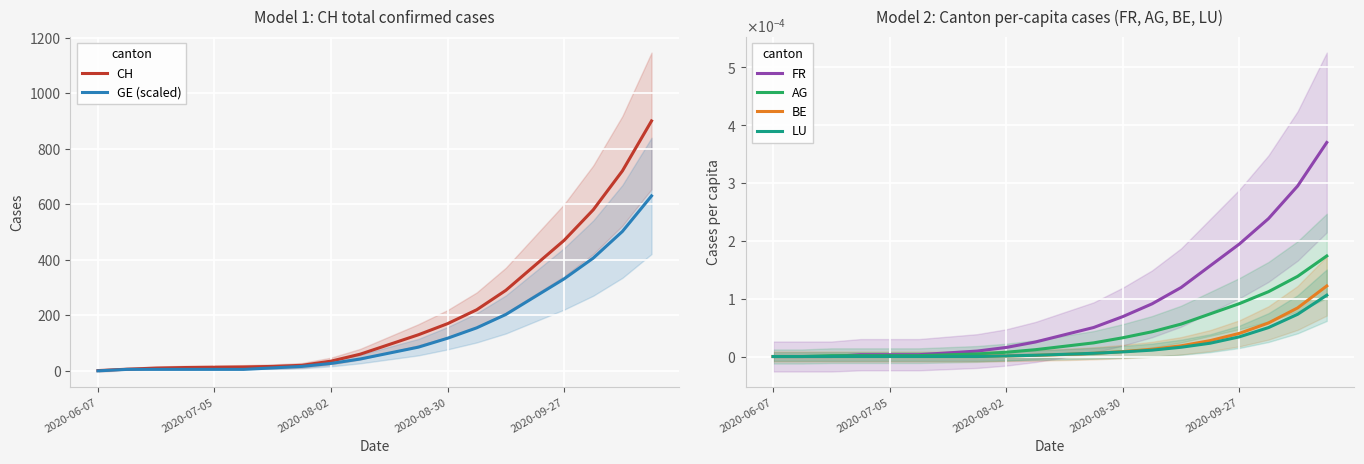

Where does the CH series first go above 95?

11